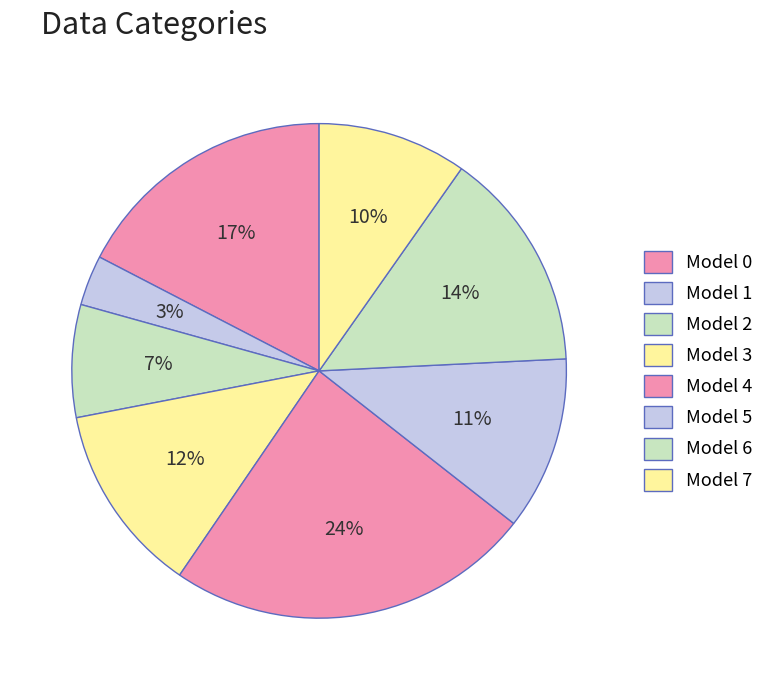

Is there a majority slice in this chart?

No